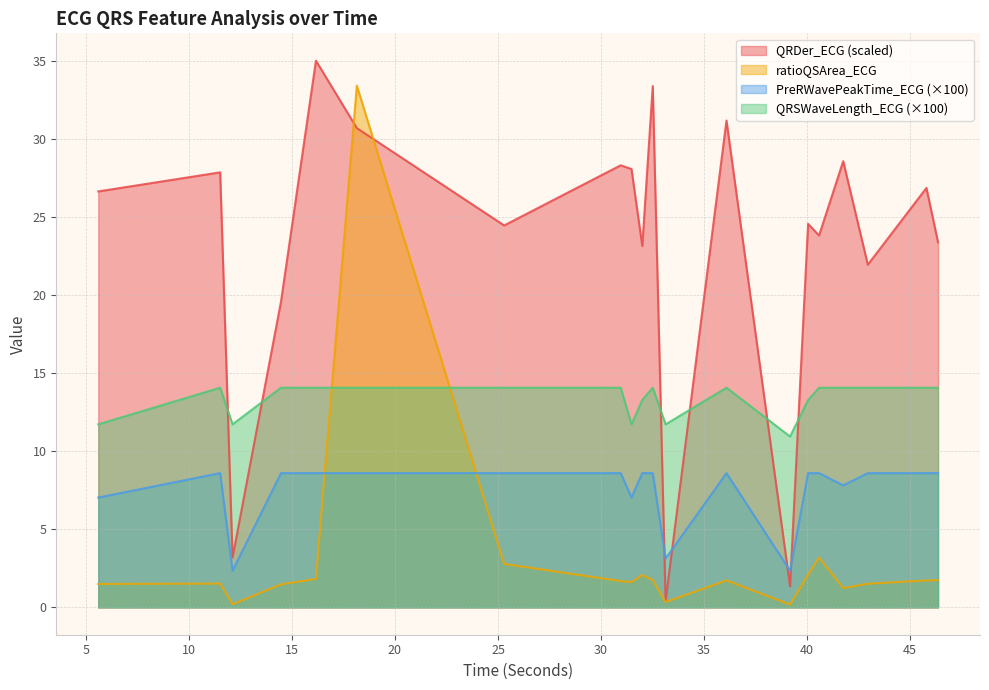

What is the difference between the maximum and second lowest values in the QRSWaveLength_ECG series?

2.3